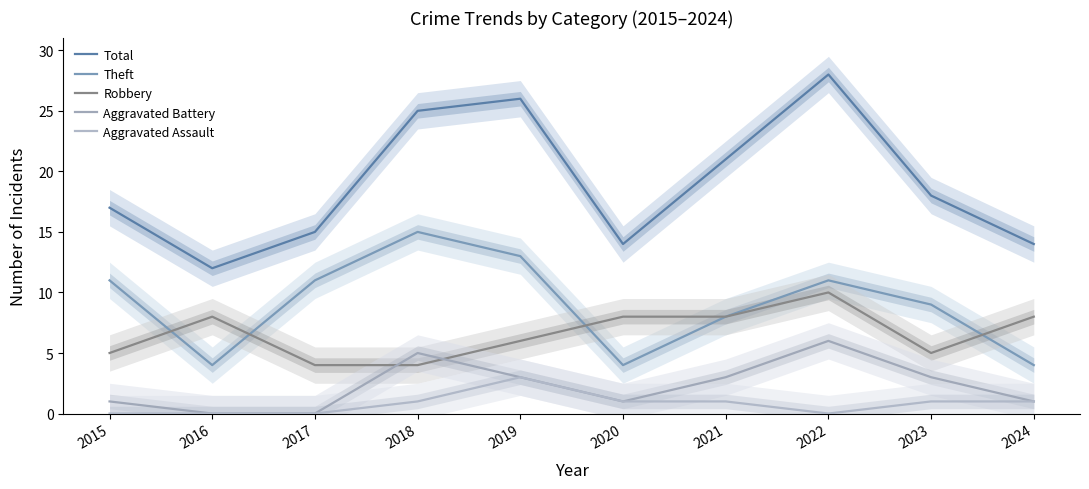

Reading left to right, extract all data points from this chart.

Total: 2015=17	2016=12	2017=15	2018=25	2019=26	2020=14	2021=21	2022=28	2023=18	2024=14
Theft: 2015=11	2016=4	2017=11	2018=15	2019=13	2020=4	2021=8	2022=11	2023=9	2024=4
Robbery: 2015=5	2016=8	2017=4	2018=4	2019=6	2020=8	2021=8	2022=10	2023=5	2024=8
Aggravated Battery: 2015=1	2016=0	2017=0	2018=5	2019=3	2020=1	2021=3	2022=6	2023=3	2024=1
Aggravated Assault: 2015=0	2016=0	2017=0	2018=1	2019=3	2020=1	2021=1	2022=0	2023=1	2024=1